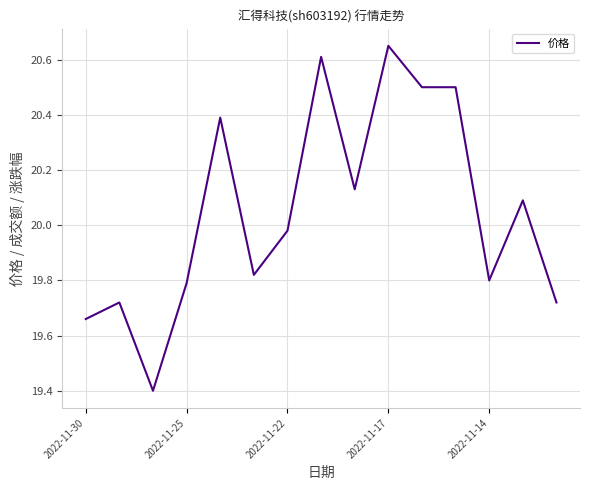

What is the minimum value shown in the chart?

19.4